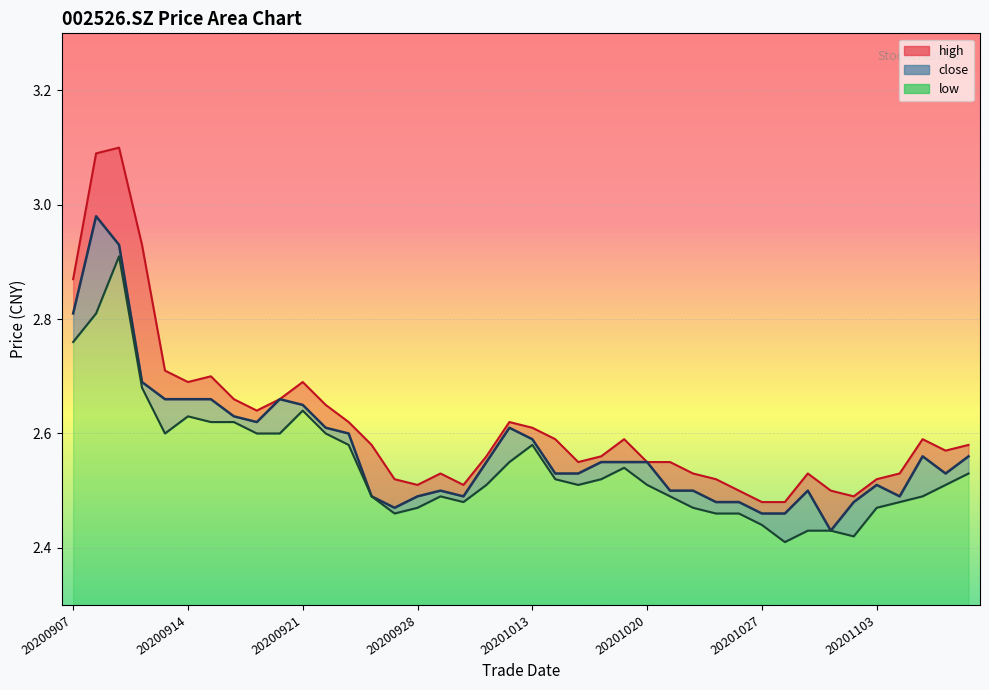

The value of high at 20200930 is 4.3. True or false?

False